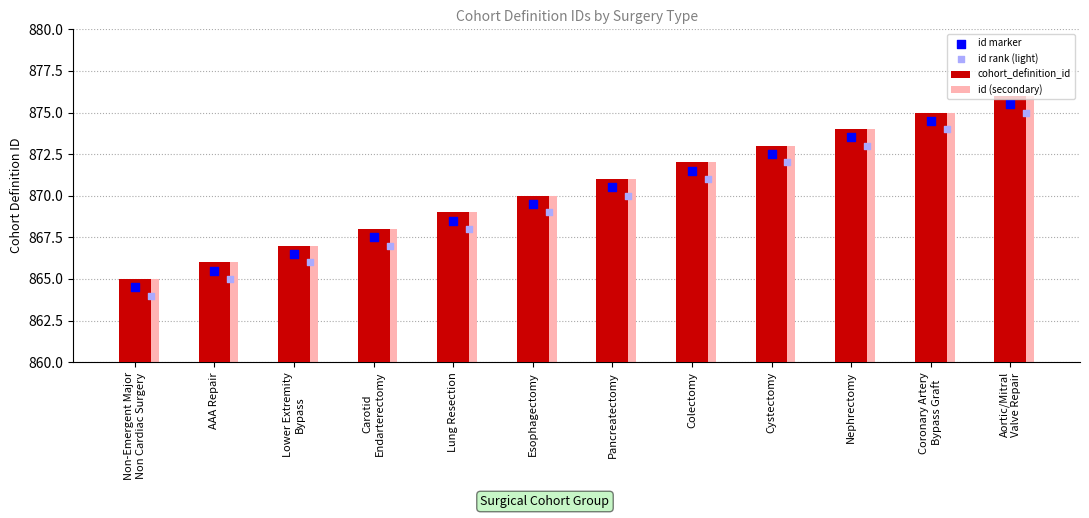

What is the total value across all series at Lung Resection?

3474.5